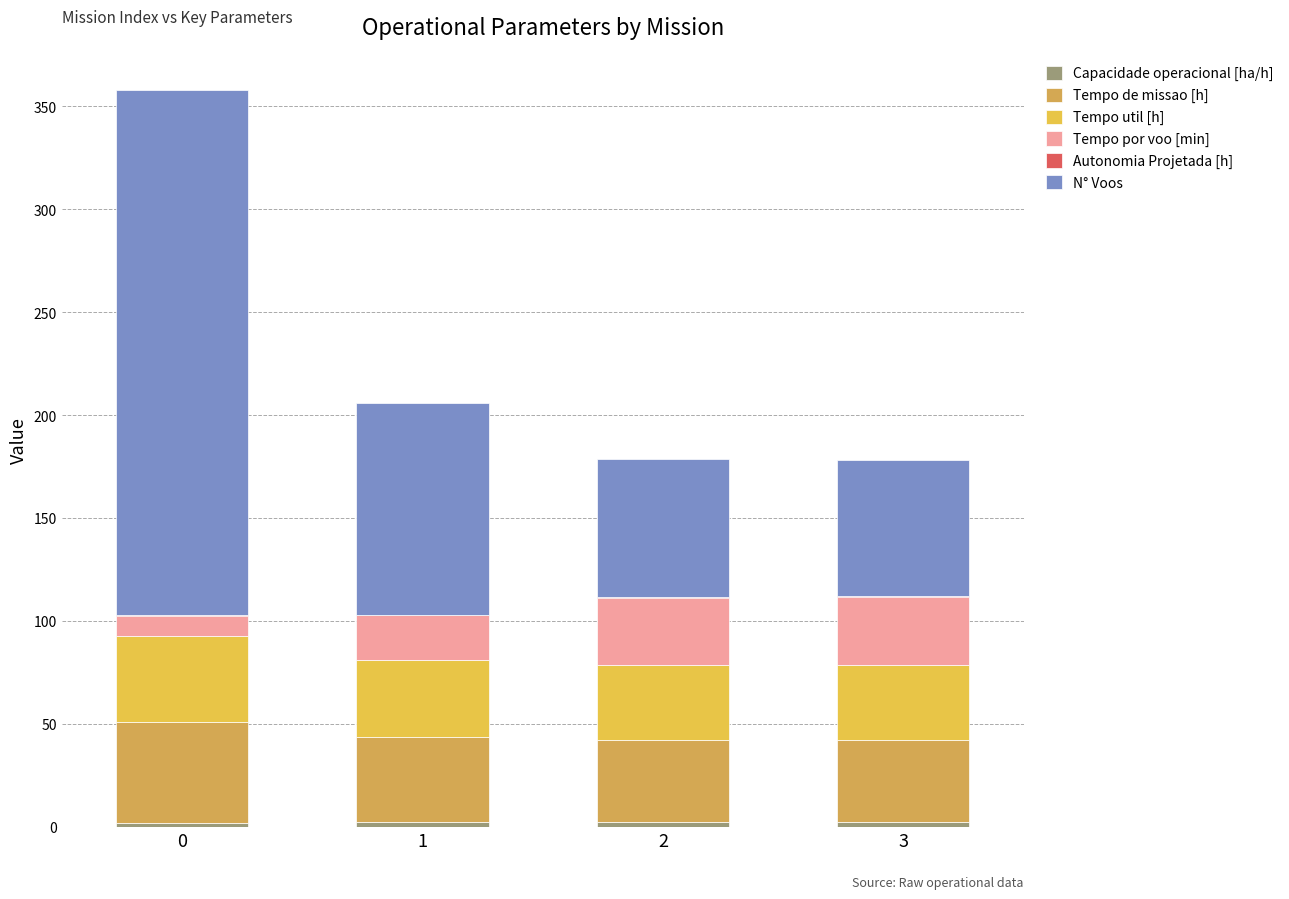

Is it true that Tempo util [h] equals 65.1 at 2?

False